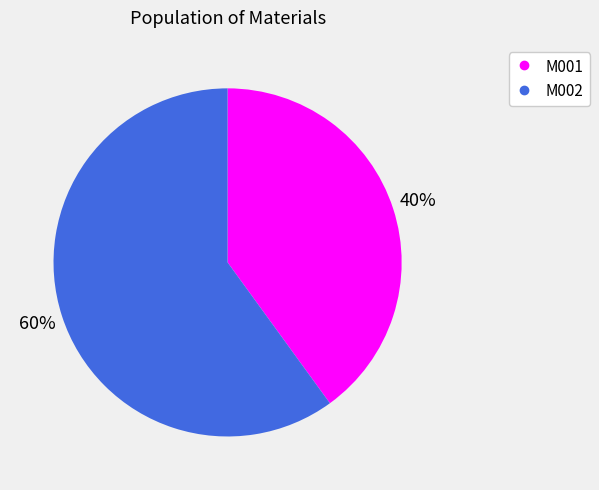

To the nearest percent, what percentage of the pie is M002?

60%